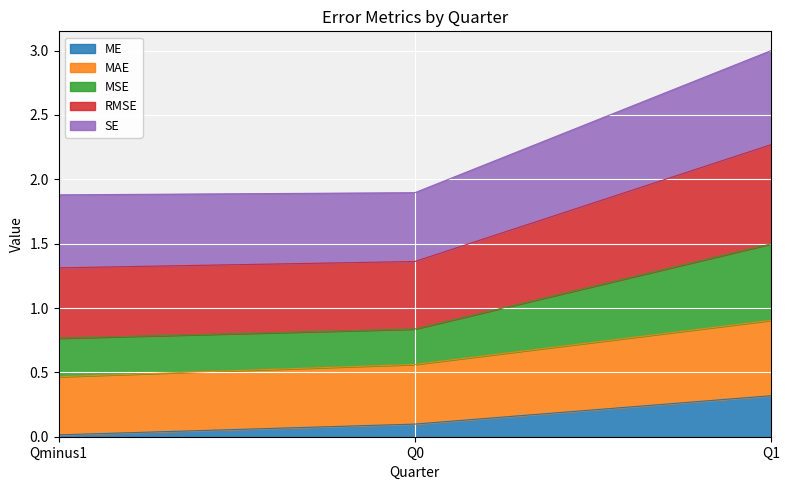

What is the maximum value for ME?

0.3